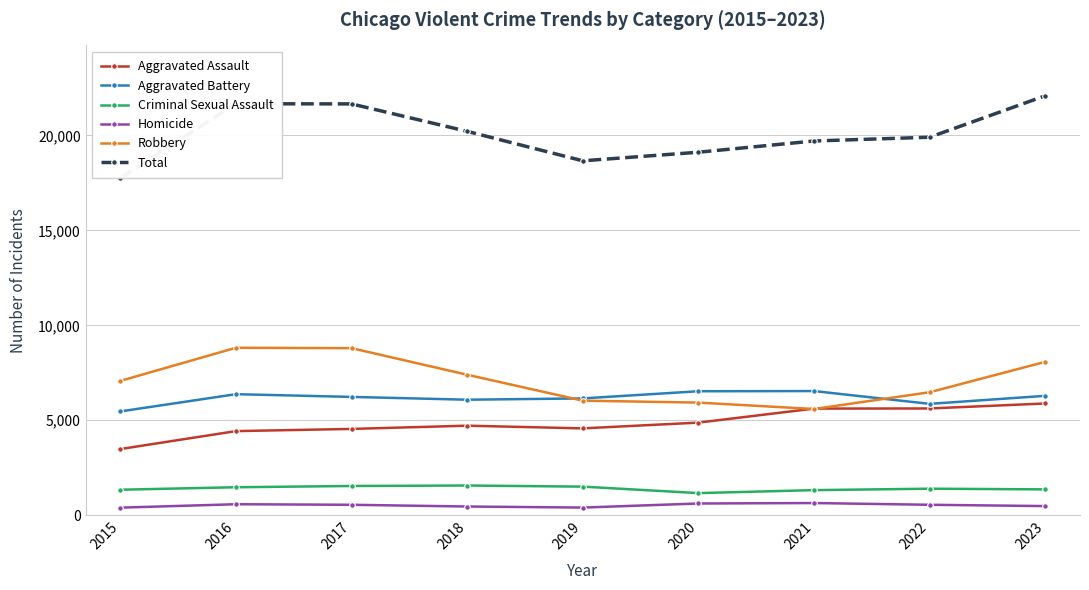

The value of Aggravated Assault at 2017 is 3142. True or false?

False